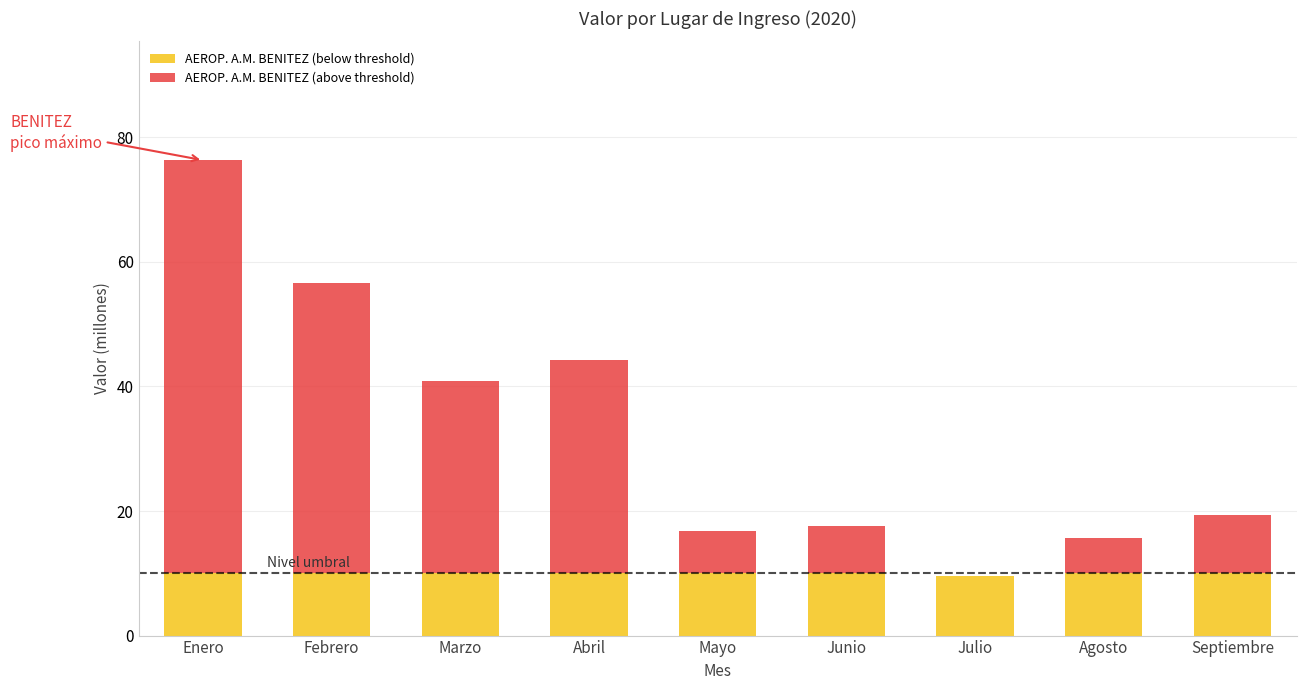

What is the total value across all series at Mayo?

16.8